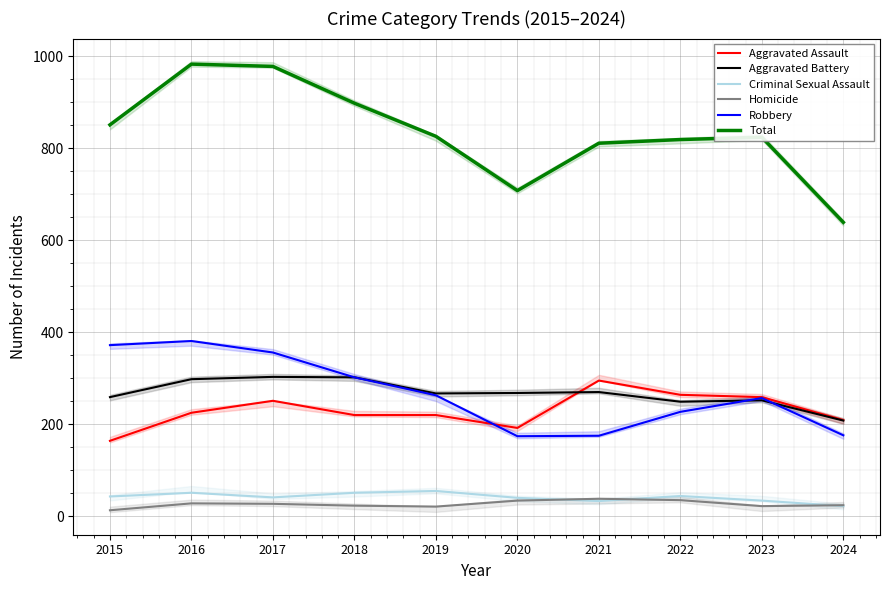

What is the sum of all Aggravated Assault values?

2299